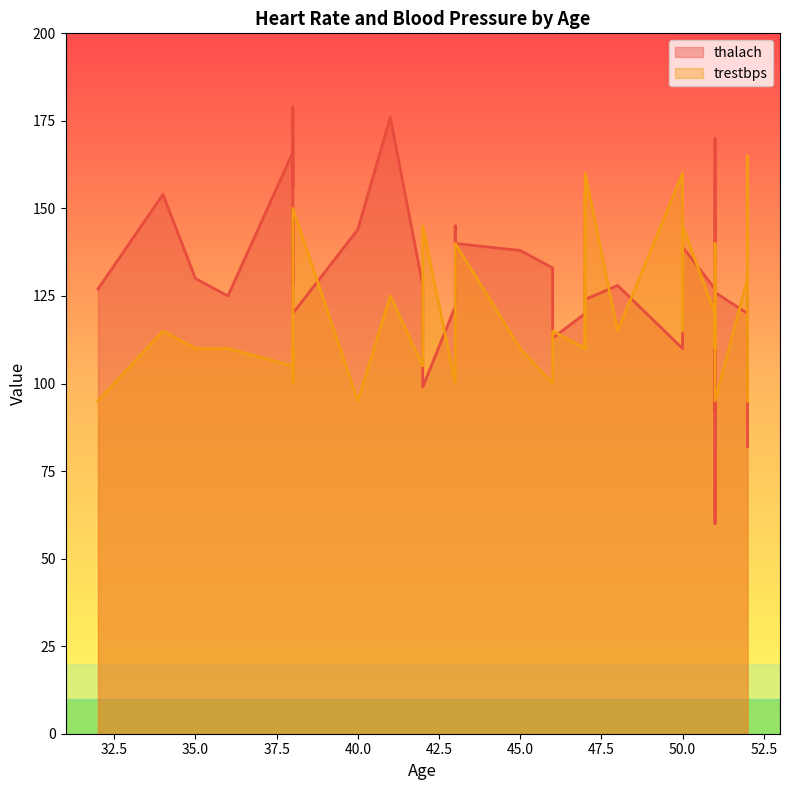

Reading right to left, transcribe all the data shown in this chart.

thalach: 52=82	52=122	52=128	52=120	51=126	51=60	51=163	51=170	51=104	51=92	51=127	50=139	50=156	50=120	50=110	48=128	47=124	47=149	47=118	47=120	46=113	46=133	45=138	43=140	43=145	43=122	42=99	42=128	41=176	40=144	38=120	38=150	38=128	38=179	38=156	38=166	36=125	35=130	34=154	32=127
trestbps: 52=95	52=165	52=135	52=130	51=95	51=140	51=130	51=130	51=120	51=110	51=120	50=145	50=120	50=115	50=160	48=115	47=160	47=110	47=155	47=110	46=115	46=100	45=110	43=140	43=115	43=100	42=145	42=105	41=125	40=95	38=150	38=135	38=115	38=100	38=110	38=105	36=110	35=110	34=115	32=95